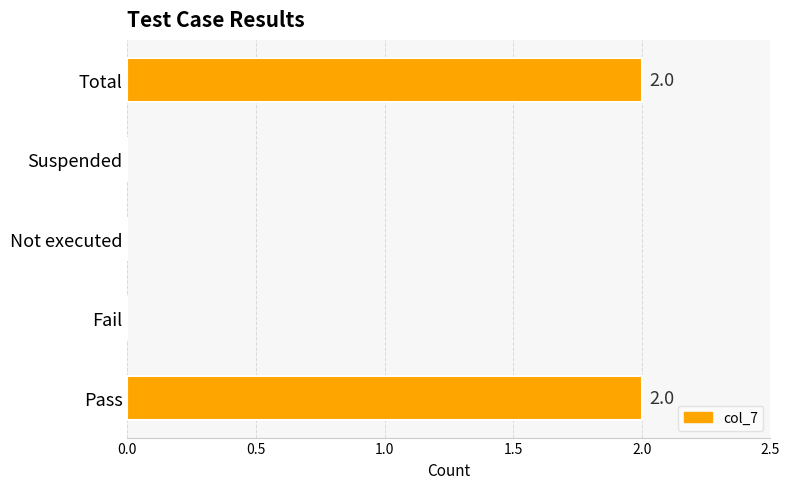

The value at Total is 3. True or false?

False